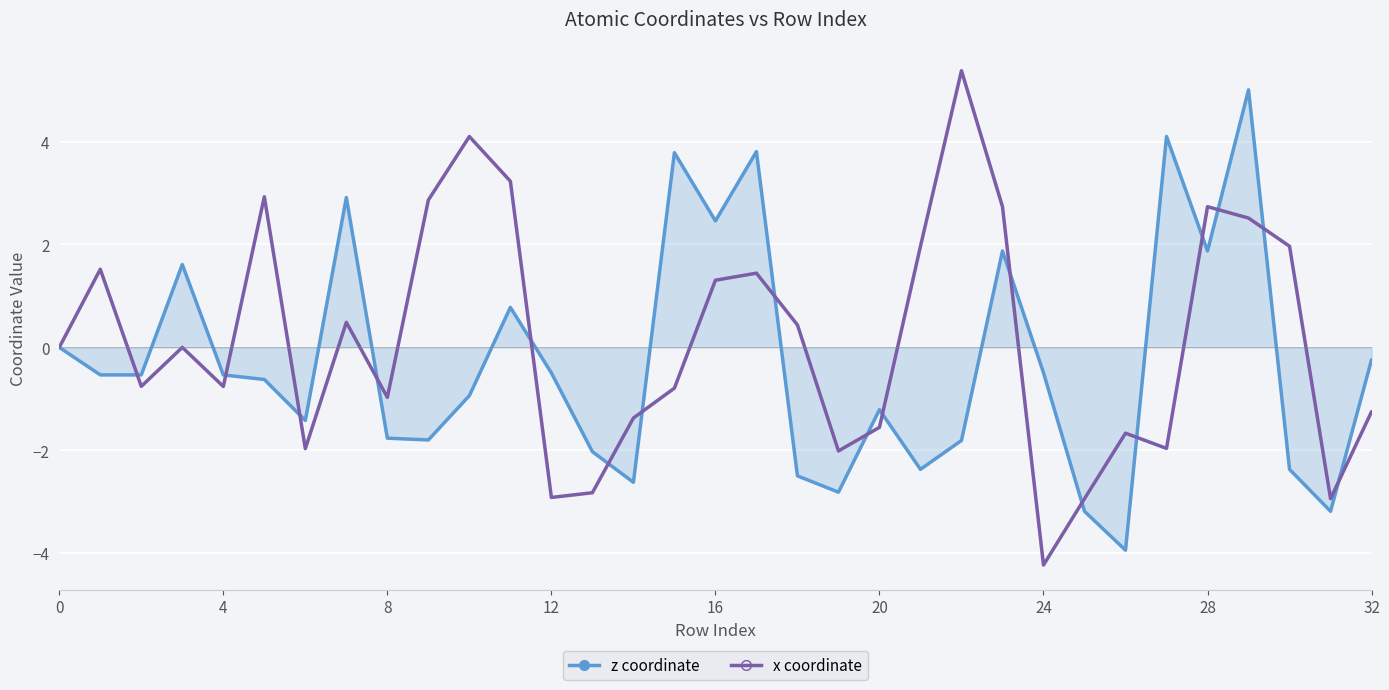

Reading left to right, list all the values displayed in this chart.

z coordinate: 0.0	-0.5	-0.5	1.6	-0.5	-0.6	-1.4	2.9	-1.8	-1.8	-0.9	0.8	-0.5	-2.0	-2.6	3.8	2.5	3.8	-2.5	-2.8	-1.2	-2.4	-1.8	1.9	-0.5	-3.2	-3.9	4.1	1.9	5.0	-2.4	-3.2	-0.2
x coordinate: 0.0	1.5	-0.8	0.0	-0.8	2.9	-2.0	0.5	-1.0	2.9	4.1	3.2	-2.9	-2.8	-1.4	-0.8	1.3	1.4	0.4	-2.0	-1.6	2.0	5.4	2.7	-4.2	-2.9	-1.7	-2.0	2.7	2.5	2.0	-2.9	-1.3